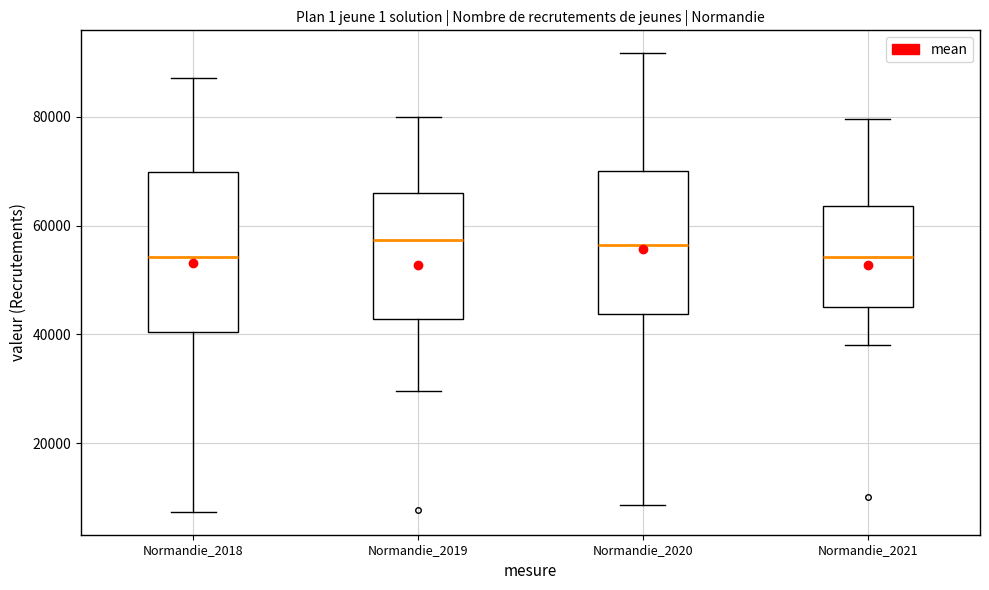

Reading left to right, transcribe this box plot: for each box, give where its median line is, the range the box spans, and where its two whiskers end, as read against the y-axis. The values are not printed on the chart, so give them approximately, as read against the axis.

Normandie_2018: median 54000, box 40000 to 70000, whiskers 8000 to 88000
Normandie_2019: median 58000, box 42000 to 66000, whiskers 30000 to 80000
Normandie_2020: median 56000, box 44000 to 70000, whiskers 8000 to 92000
Normandie_2021: median 54000, box 46000 to 64000, whiskers 38000 to 80000